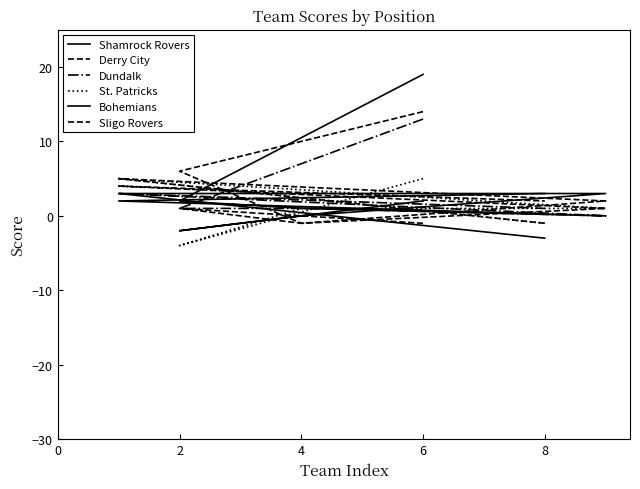

How many interior local peaks does the Dundalk series have?

1